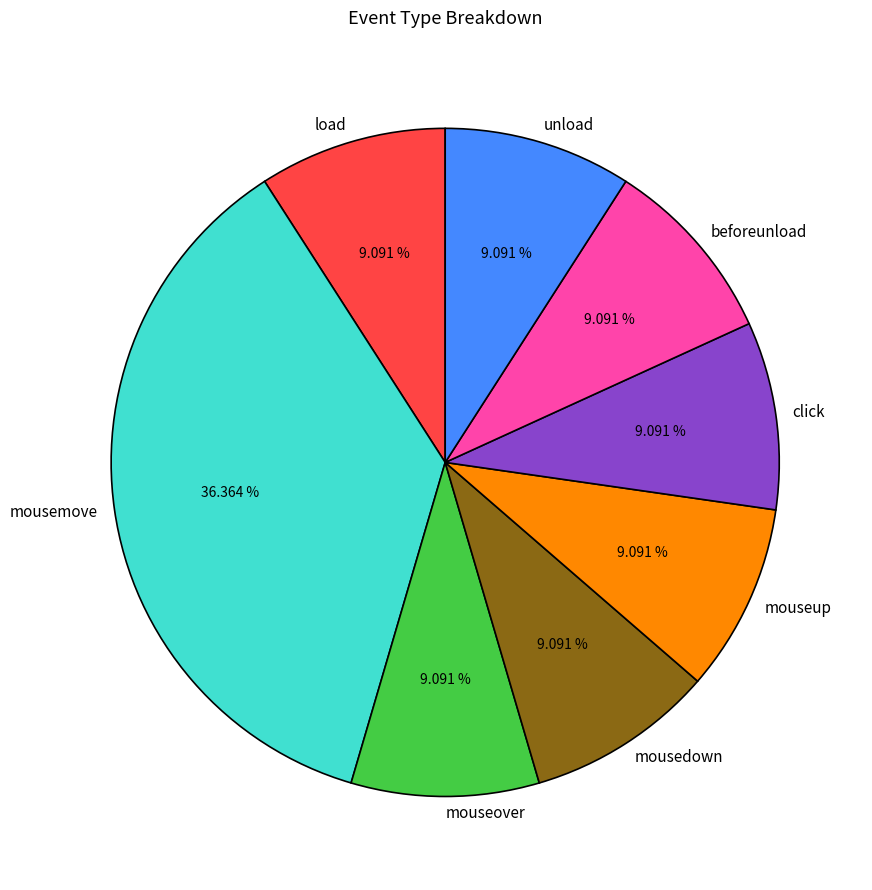

To the nearest percent, what is the difference between the largest and smallest slice percentages?

27%